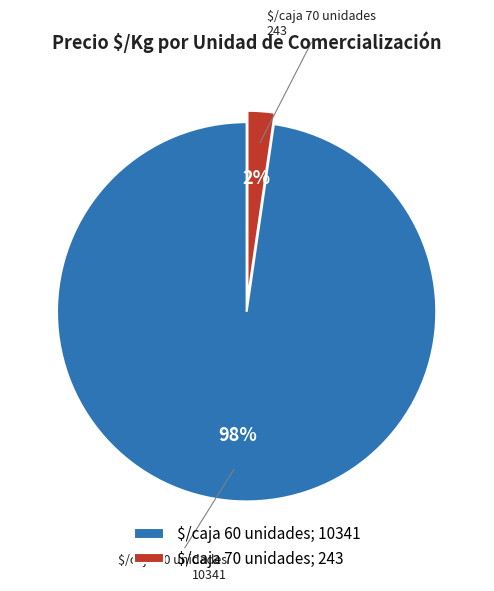

To the nearest percent, what is the average slice percentage?

50%